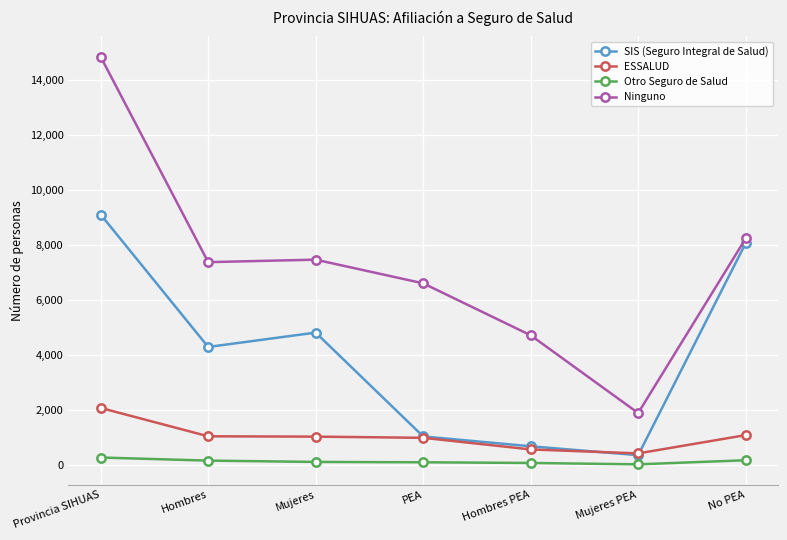

Between Provincia SIHUAS and Mujeres PEA, which series saw the biggest shift?

Ninguno